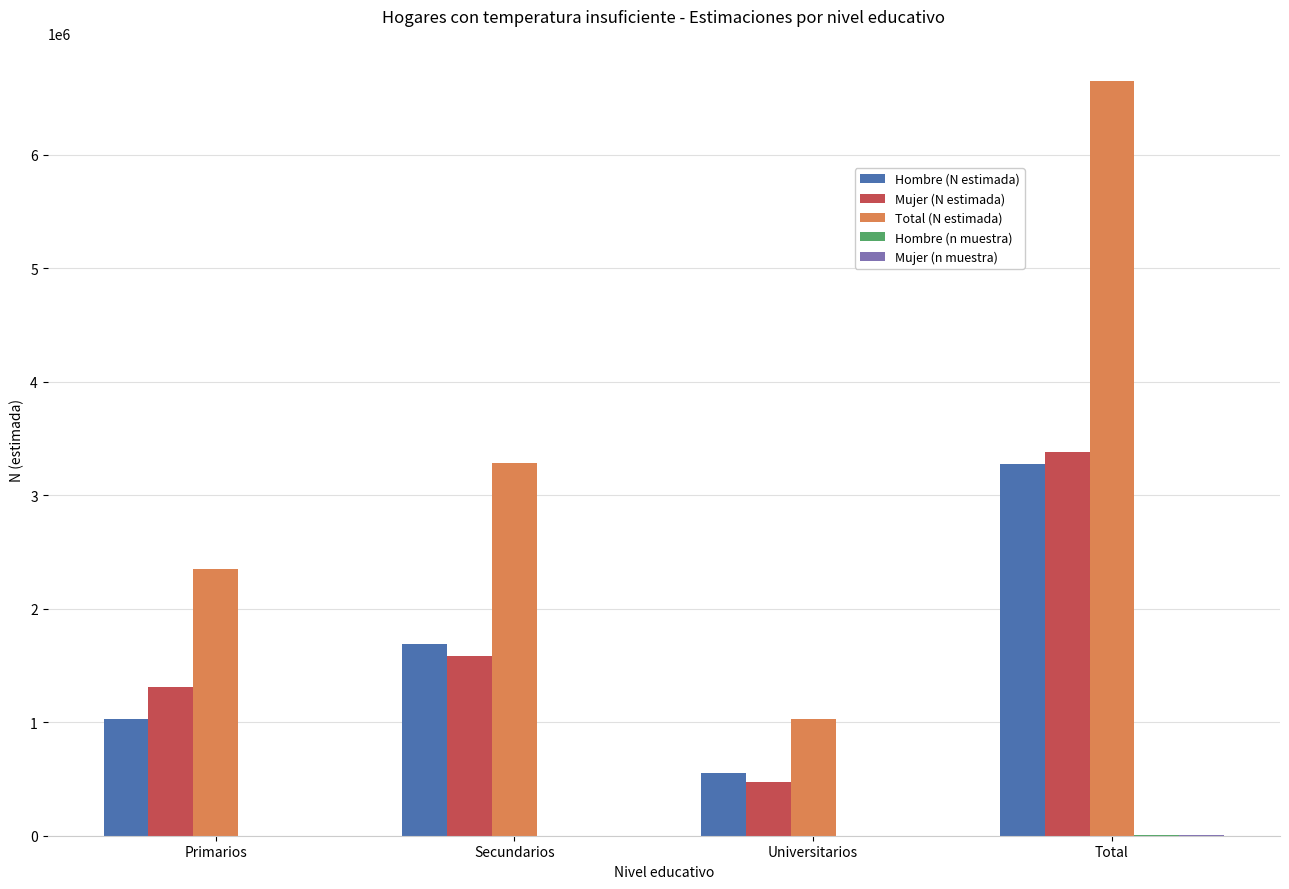

What is the spread (max minus min) of values at Primarios?

2345798